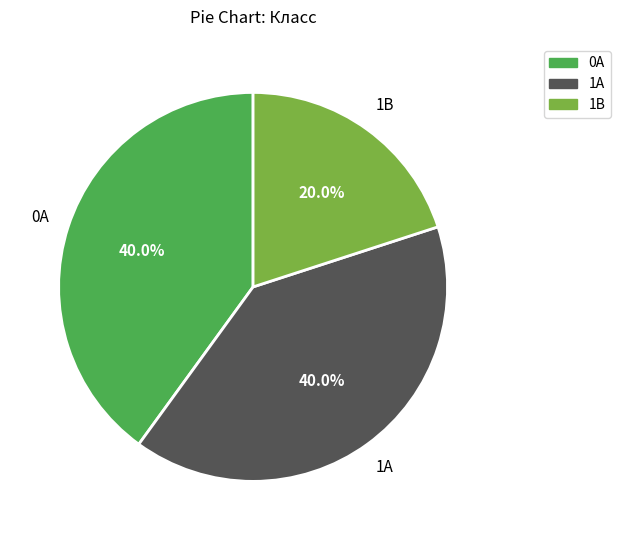

What is the smallest slice in the pie chart?

1В